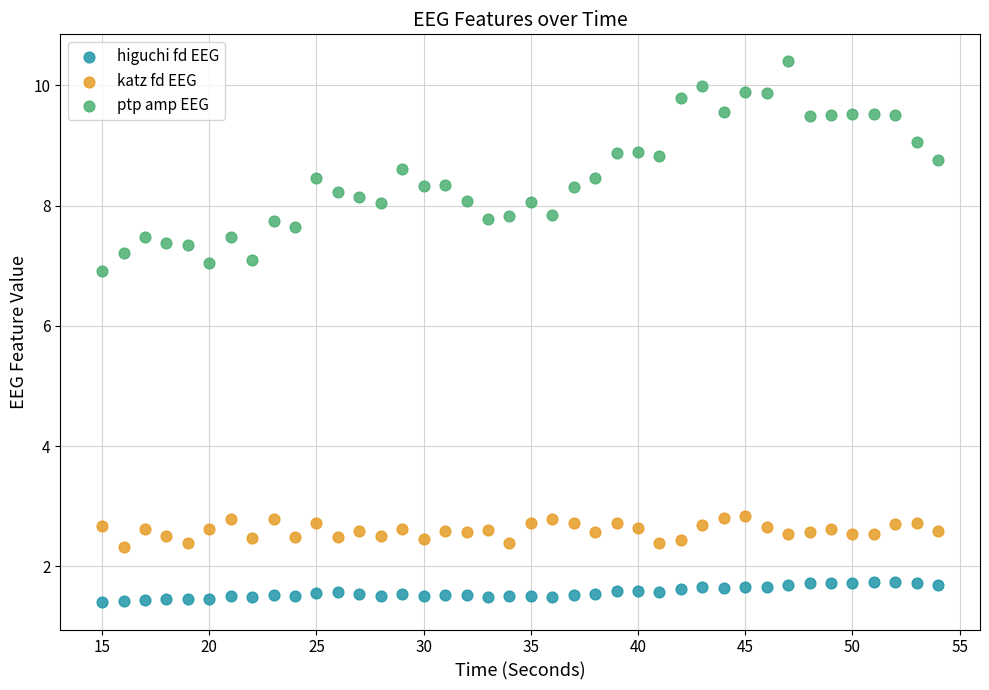

What is the X range (max minus min) for the scatter plot?

39.0